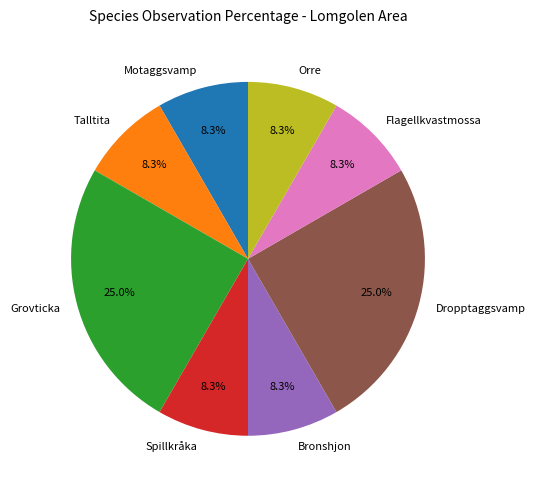

How many slices are in this pie chart?

8